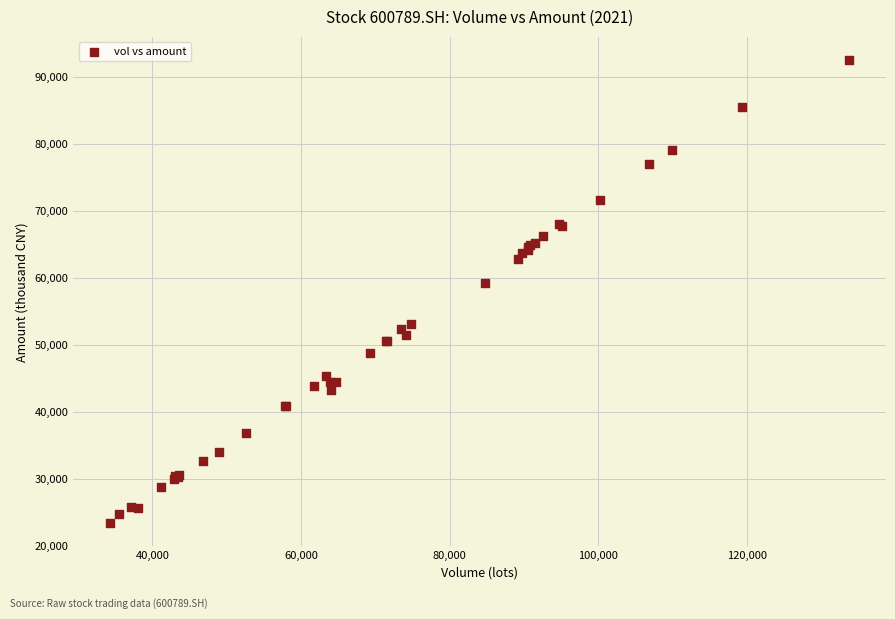

What Y value in the scatter plot is closest to 57950?

59242.1